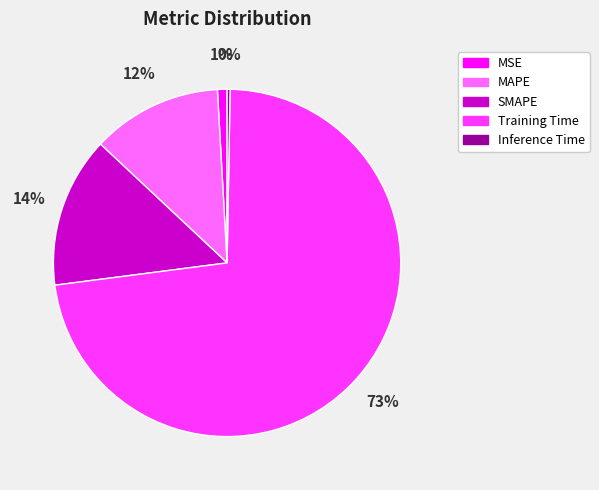

Do MSE and Training Time together represent more than half of the pie?

Yes